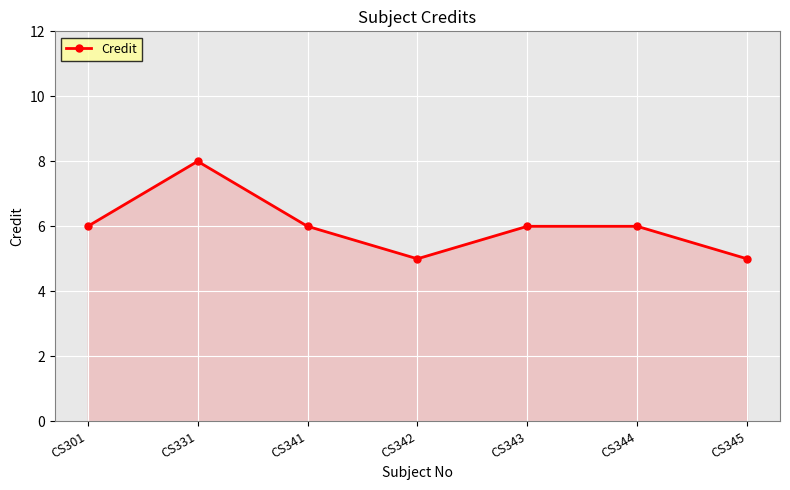

Where is the first local maximum?

CS331